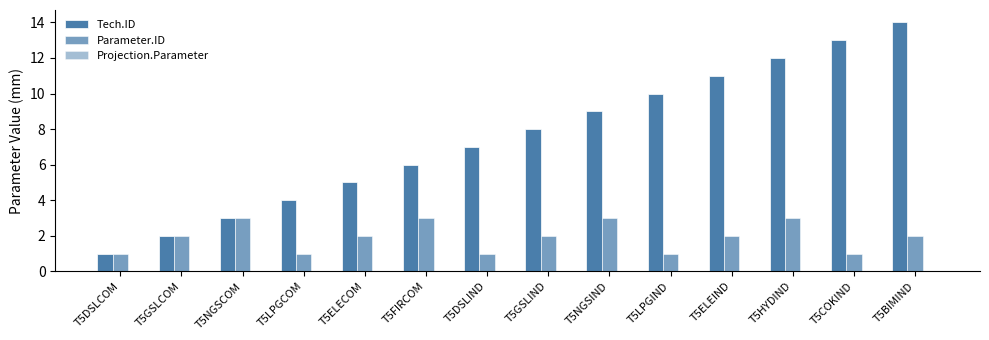

Rank the series at T5HYDIND from highest to lowest value.

Tech.ID, Parameter.ID, Projection.Parameter